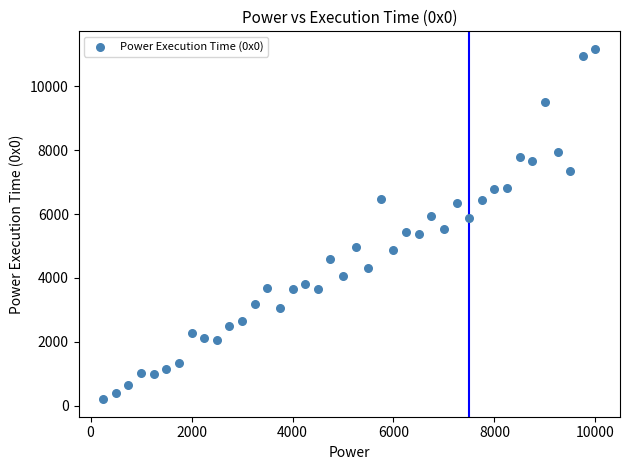

What is the range of Y values (max minus min)?

10958